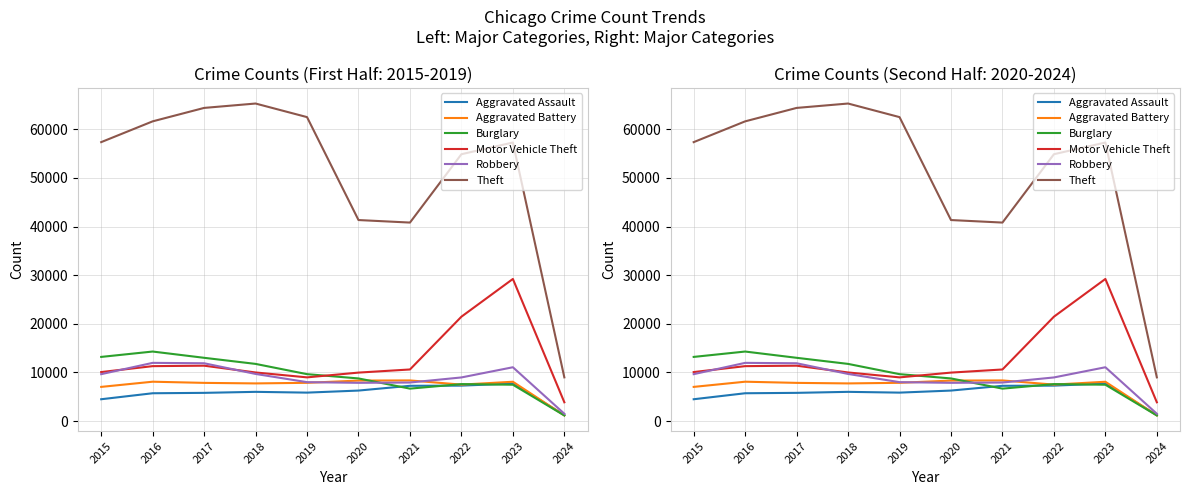

Reading right to left, what are all the values shown in this chart?

Aggravated Assault: 1236	7706	7280	7242	6264	5841	6001	5793	5712	4480
Aggravated Battery: 1153	8077	7488	8347	8319	7858	7735	7845	8086	7019
Burglary: 1144	7466	7594	6662	8758	9638	11747	13001	14289	13184
Motor Vehicle Theft: 3854	29214	21456	10602	9959	8977	9985	11380	11286	10068
Robbery: 1498	11059	8963	7918	7855	7995	9681	11880	11960	9638
Theft: 8978	57271	54865	40809	41329	62494	65288	64386	61623	57350